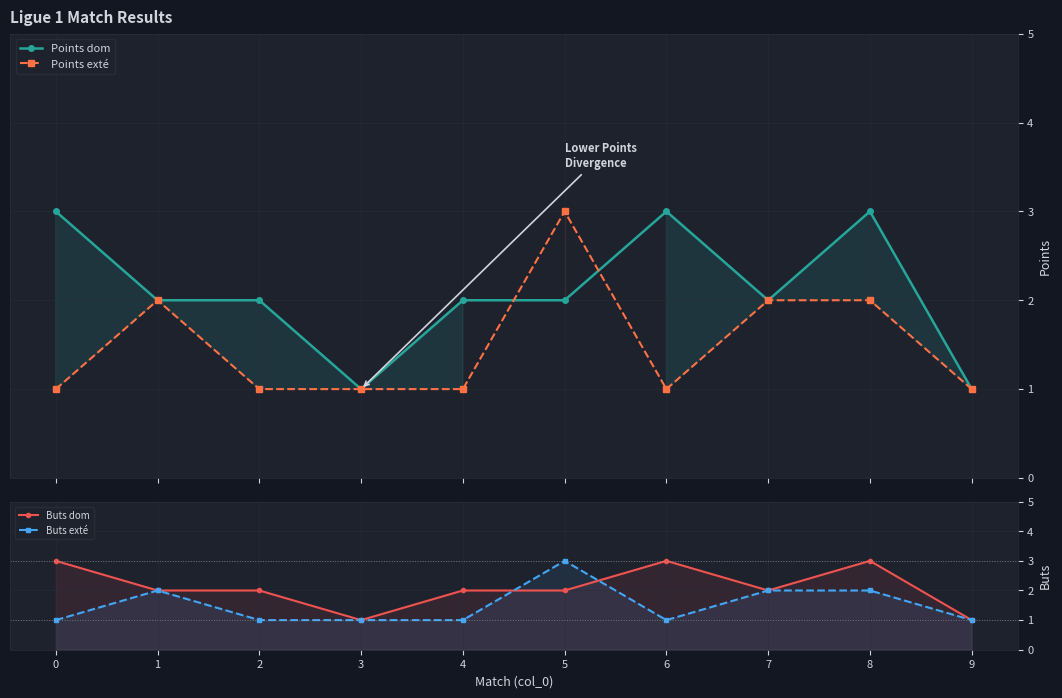

What is the maximum value shown in the chart?

3